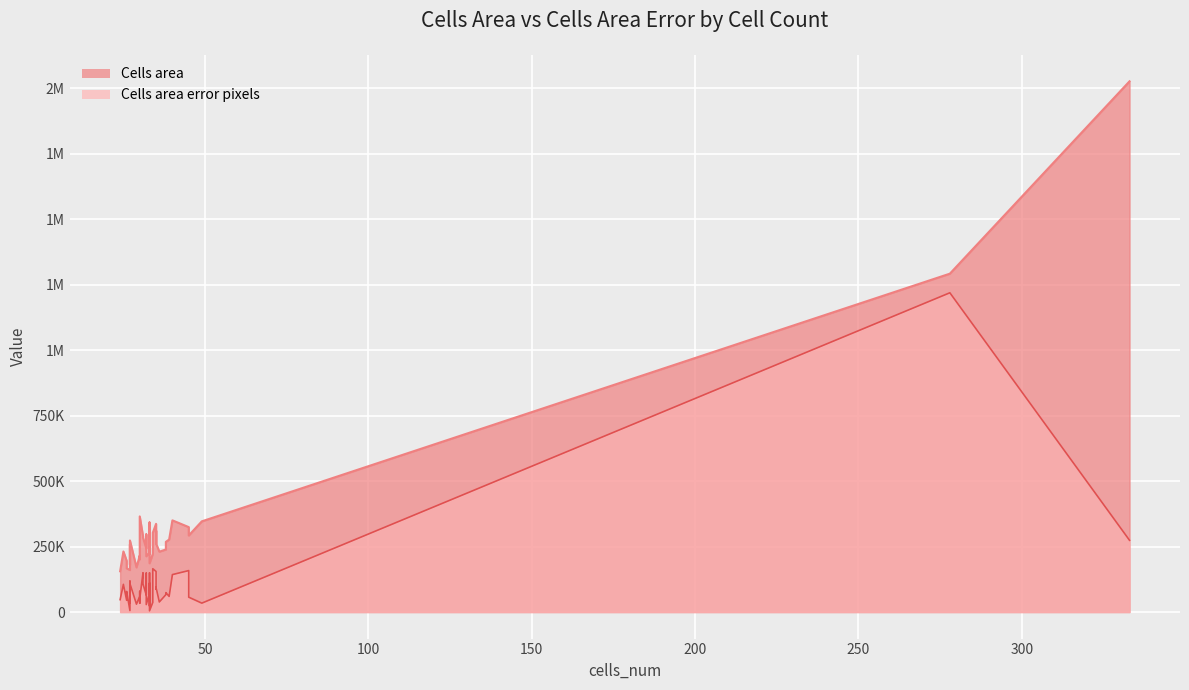

At how many categories does at least one series exceed 1567776?

1